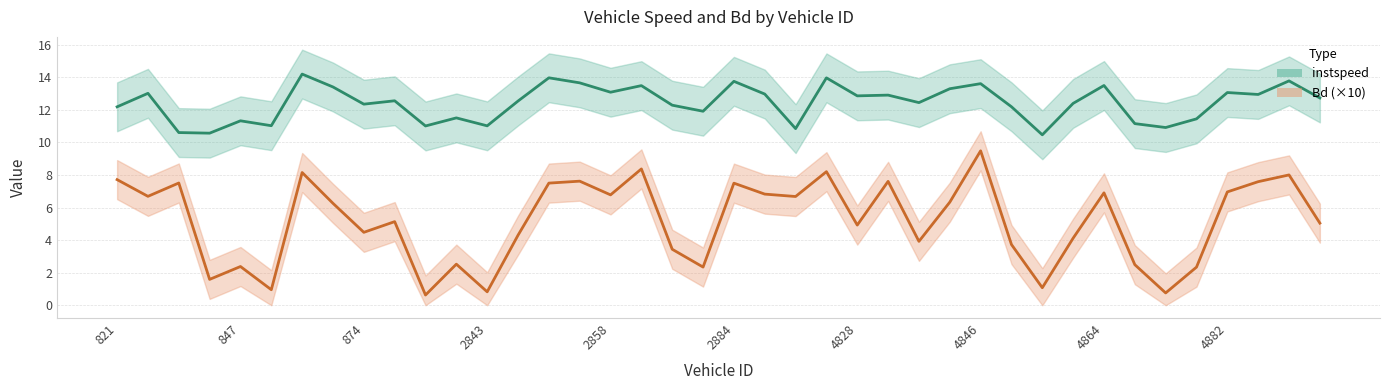

What is the sum of the Bd values at 11 and 2843?

4.1